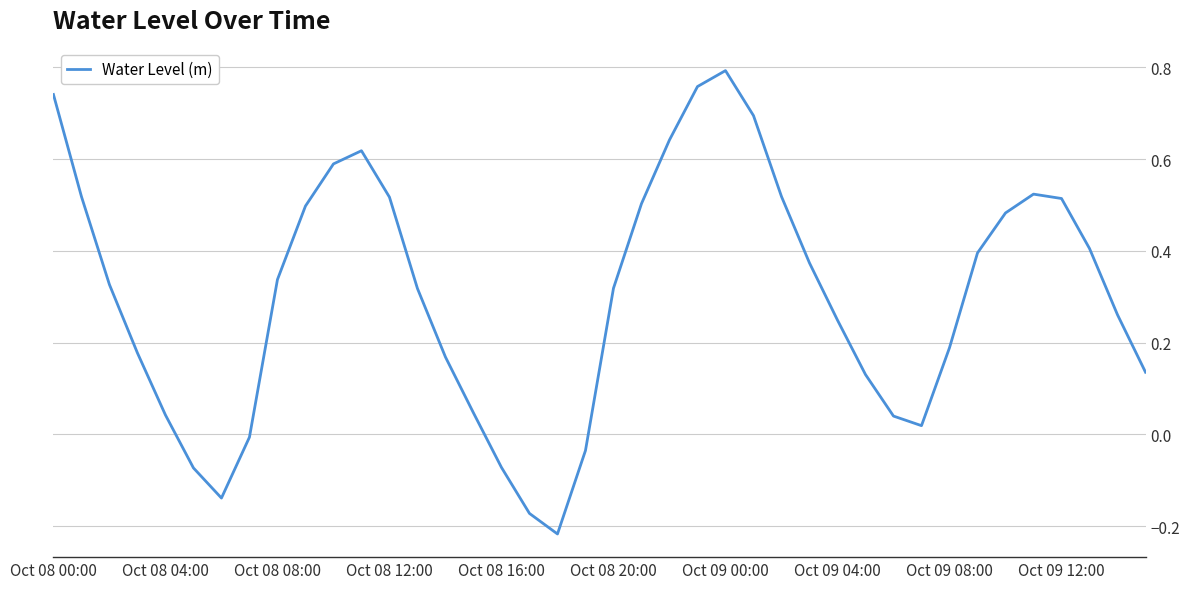

Does the chart have visible grid lines?

Yes